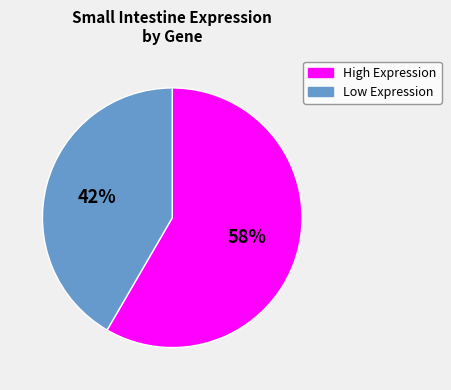

To the nearest percent, what is the average slice percentage?

50%